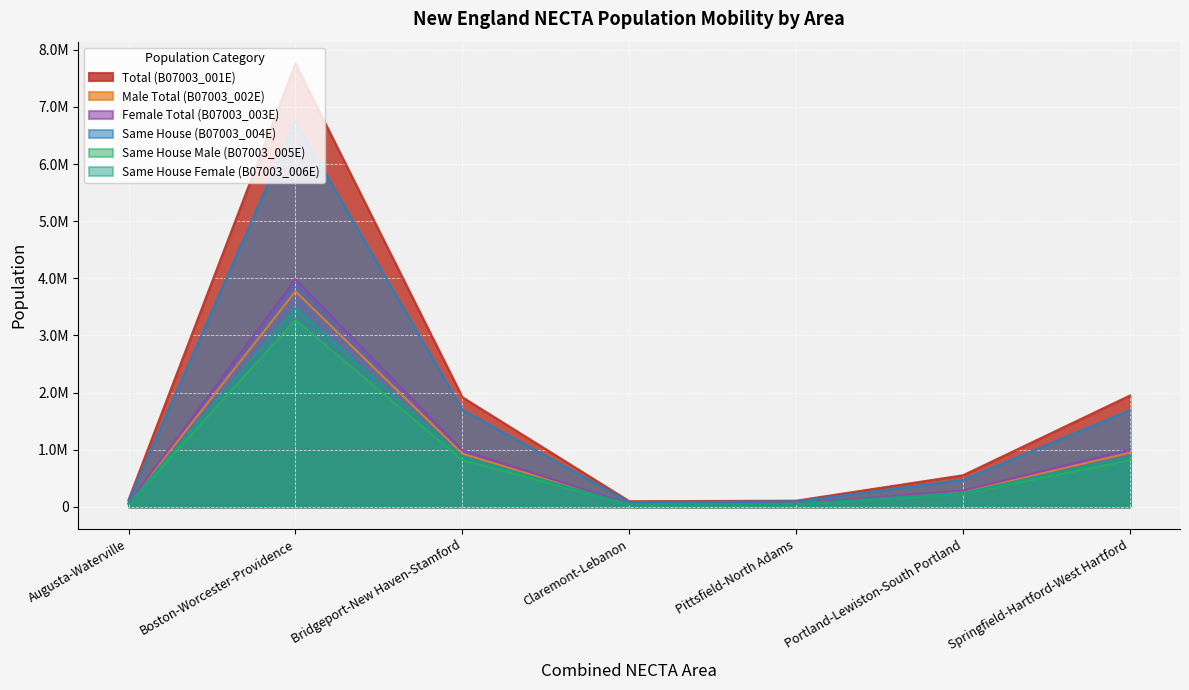

Which series has the largest range (max minus min)?

Total (B07003_001E)